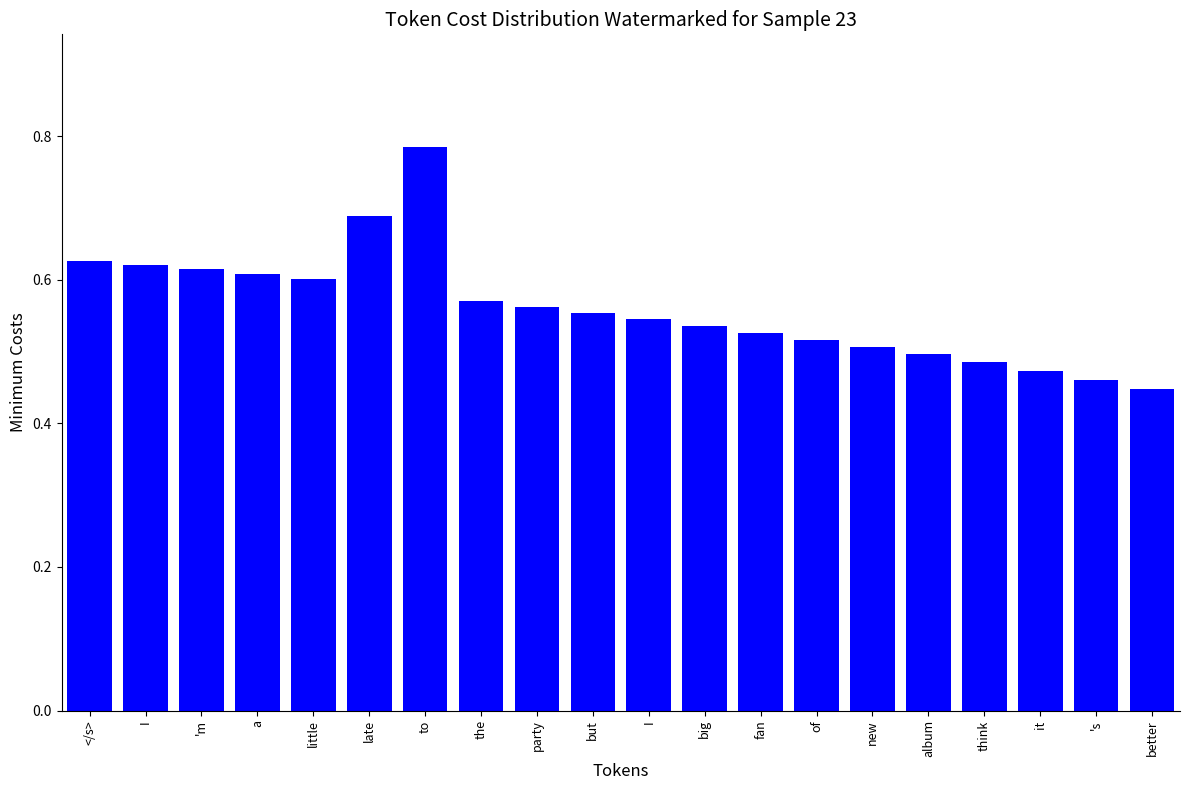

What is the sum of all values?

11.2